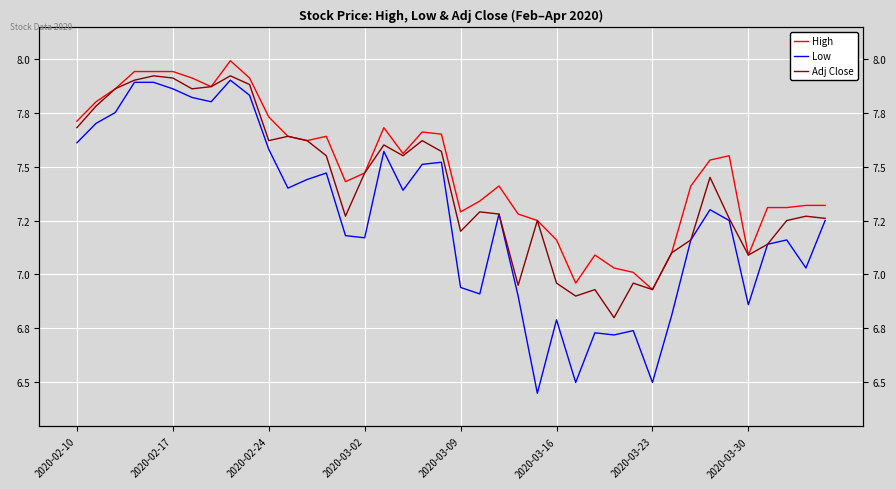

What is the difference between the Adj Close values at 19 and 24?

0.3